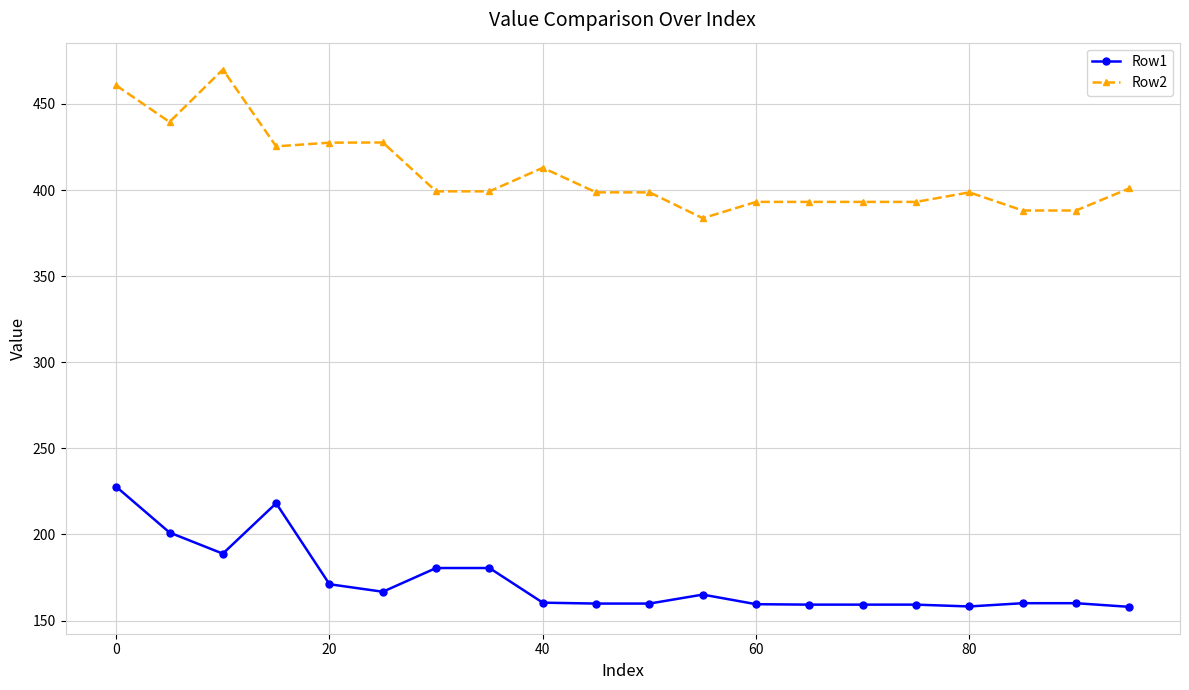

What is the highest value of the Row2 series?

470.0